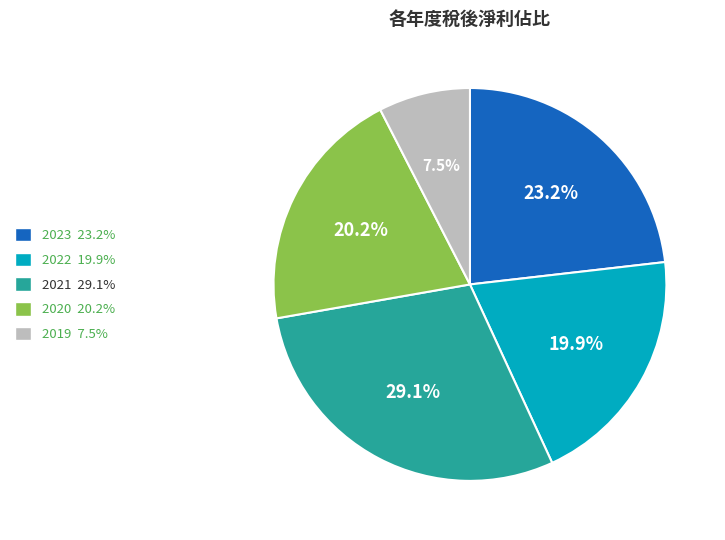

True or false: 2019 accounts for 21% of the total.

False